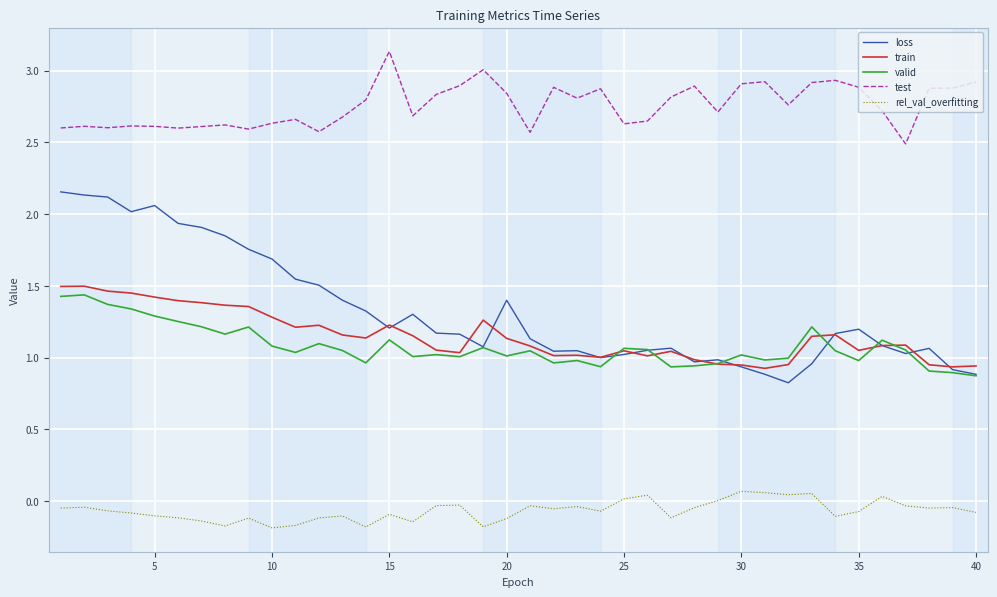

Which series has the largest total across all categories?

test